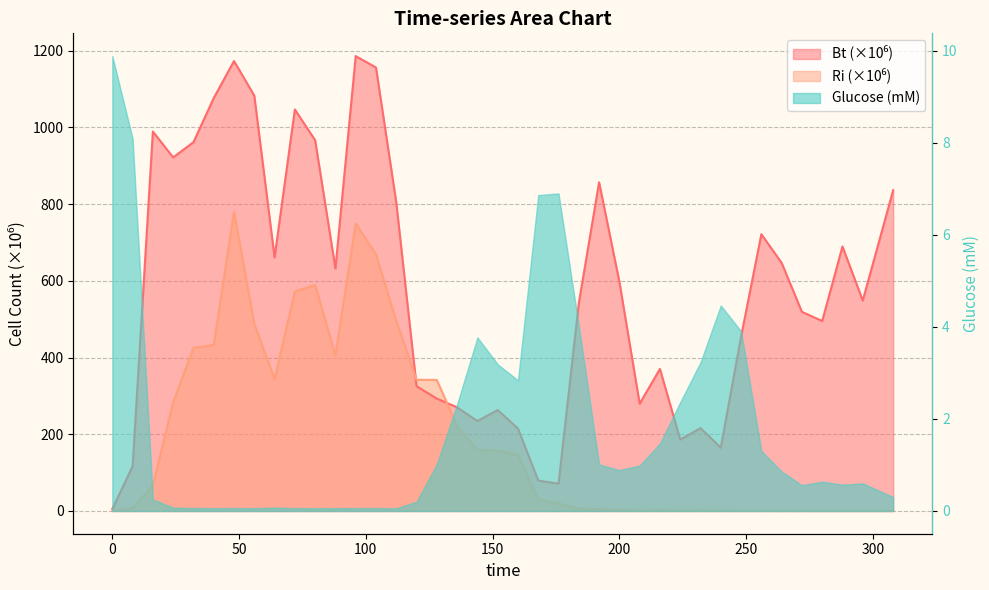

Which series has the widest spread of values?

Bt